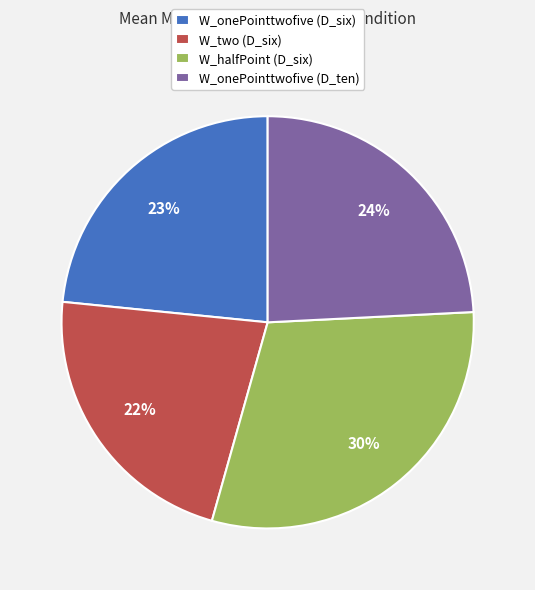

Approximately how many times larger is the value at W_onePointtwofive (D_ten) compared to W_onePointtwofive (D_six)?

1.0